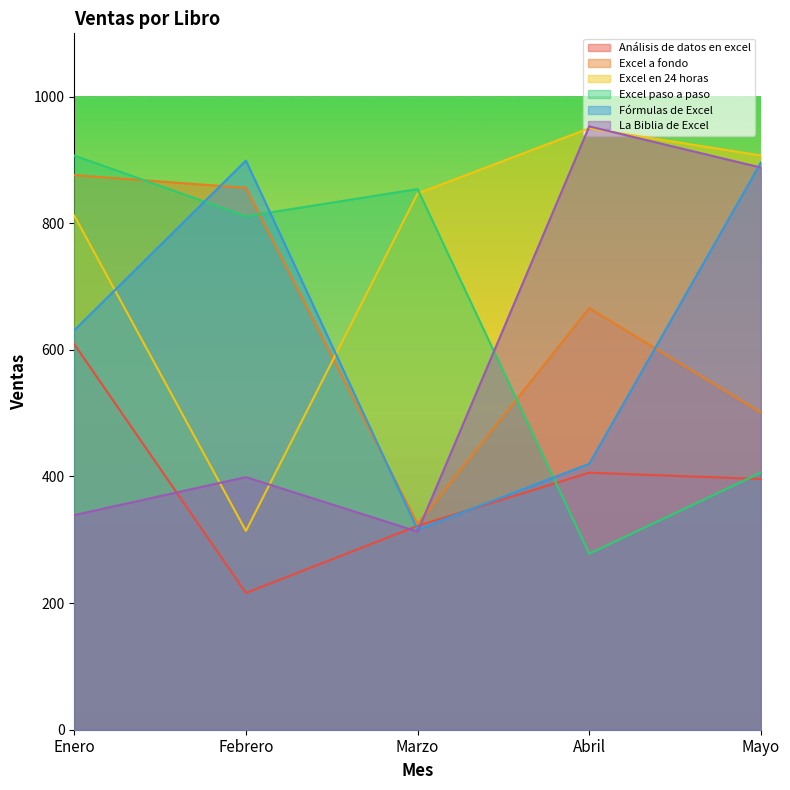

The Excel en 24 horas series shows 1626 at Mayo. True or false?

False